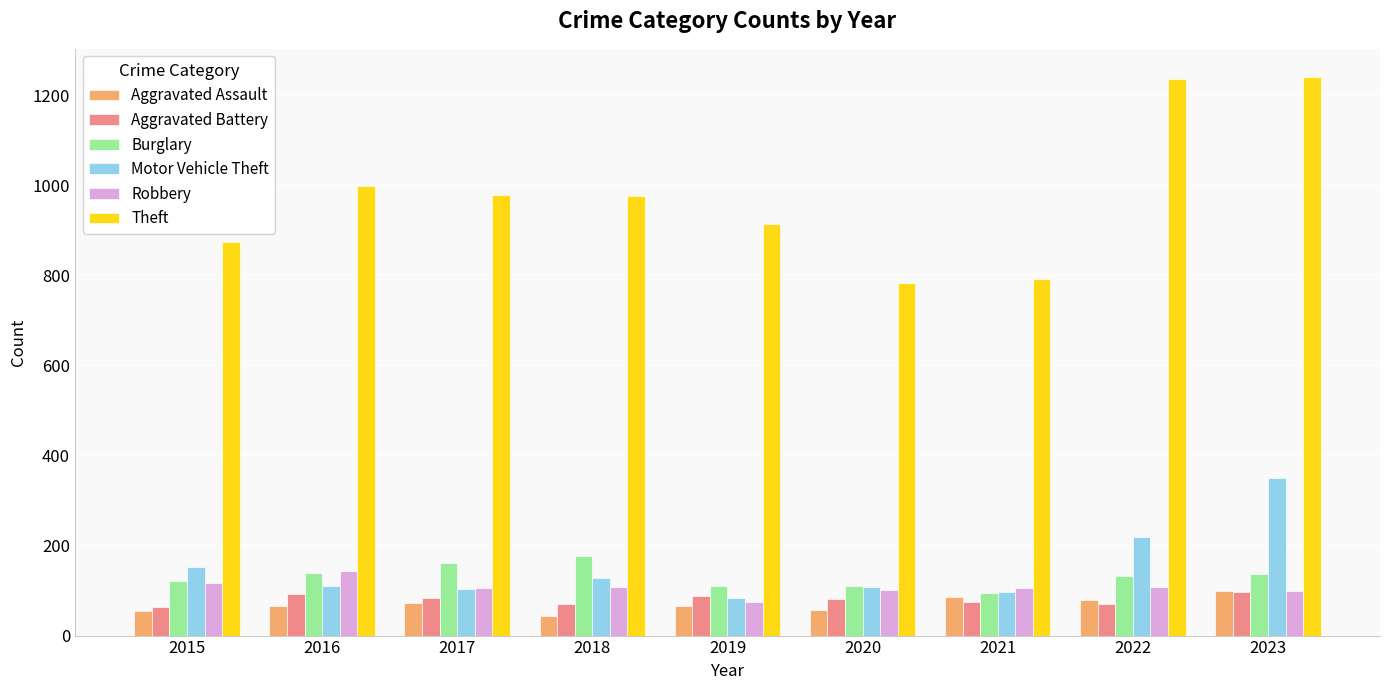

How many bars are there in total?

54